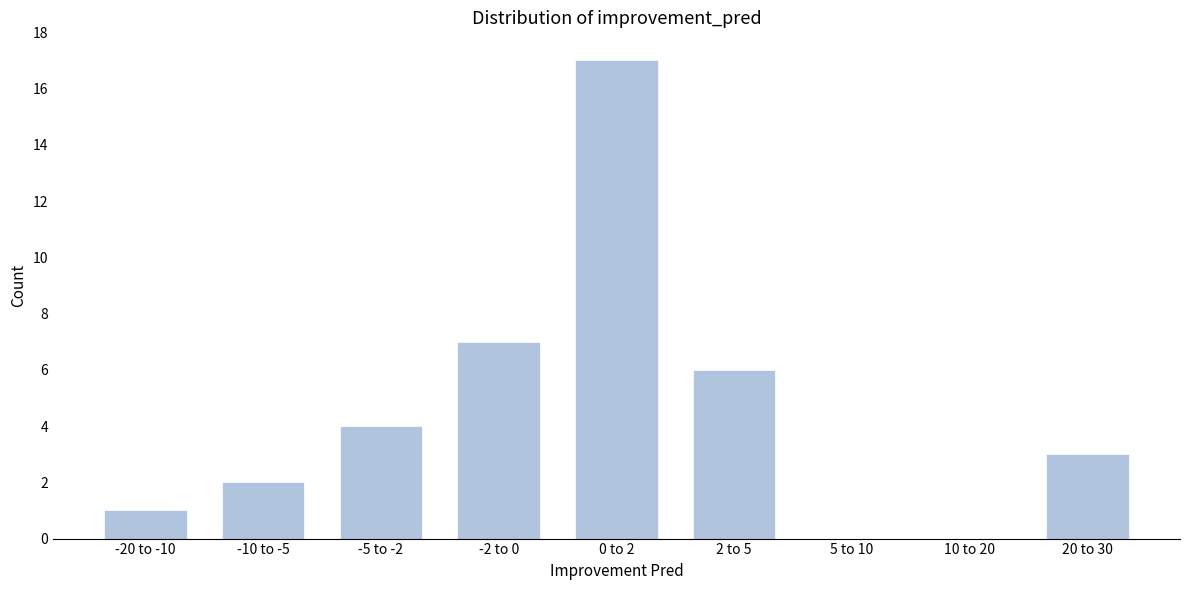

Reading left to right, transcribe all the data shown in this chart.

-20 to -10=1	-10 to -5=2	-5 to -2=4	-2 to 0=7	0 to 2=17	2 to 5=6	5 to 10=0	10 to 20=0	20 to 30=3